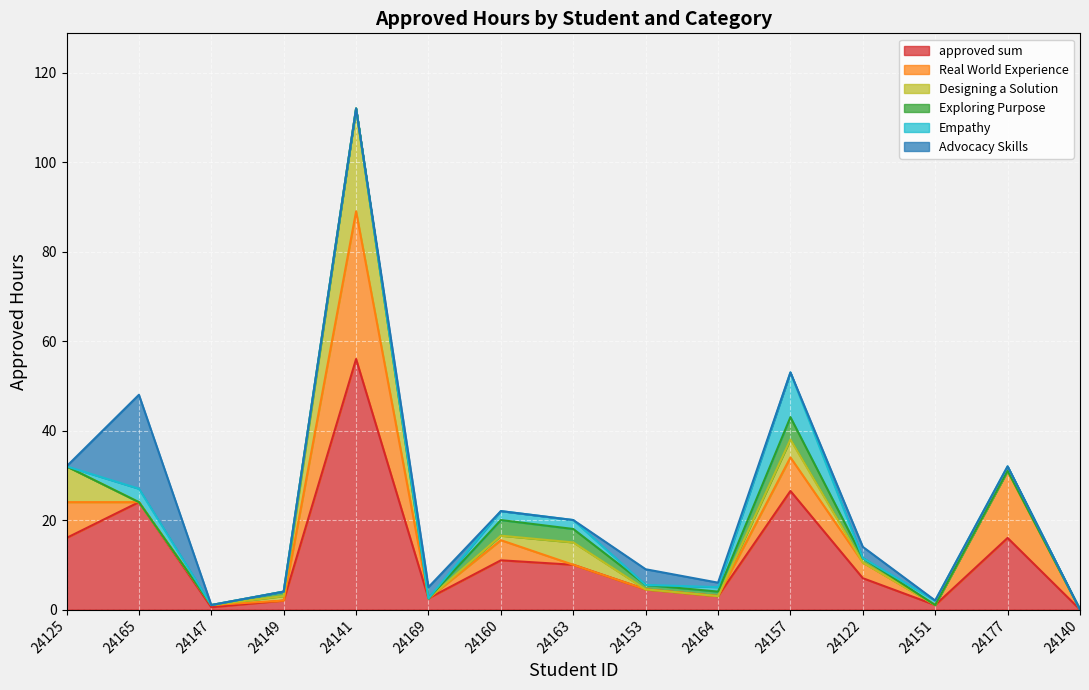

How many lines are shown in the chart?

6